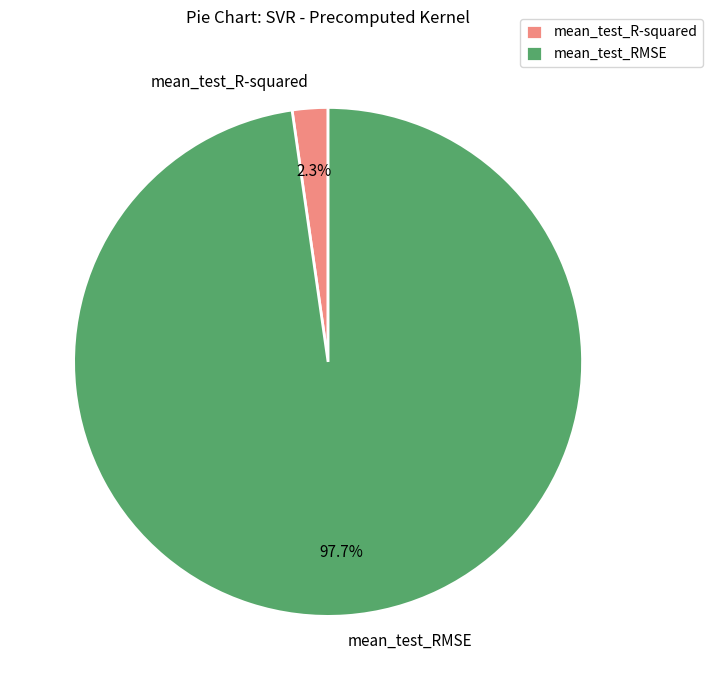

To the nearest percent, what is the average slice percentage?

50%